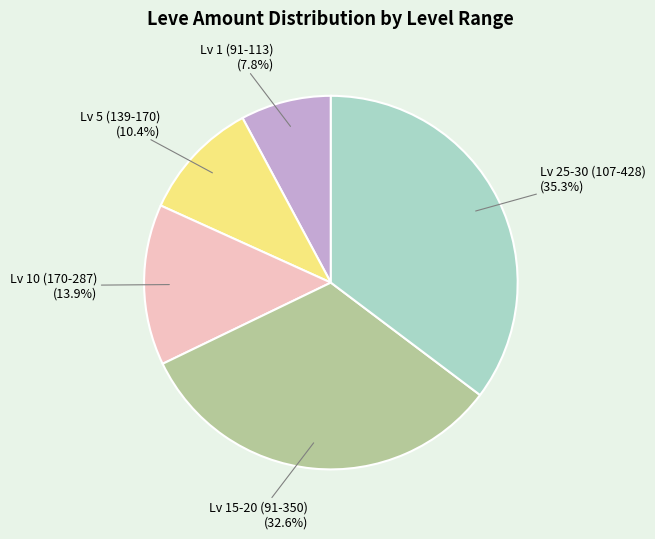

Rank the categories by value from lowest to highest.

Lv 1 (91-113) (7.8%), Lv 5 (139-170) (10.4%), Lv 10 (170-287) (13.9%), Lv 15-20 (91-350) (32.6%), Lv 25-30 (107-428) (35.3%)